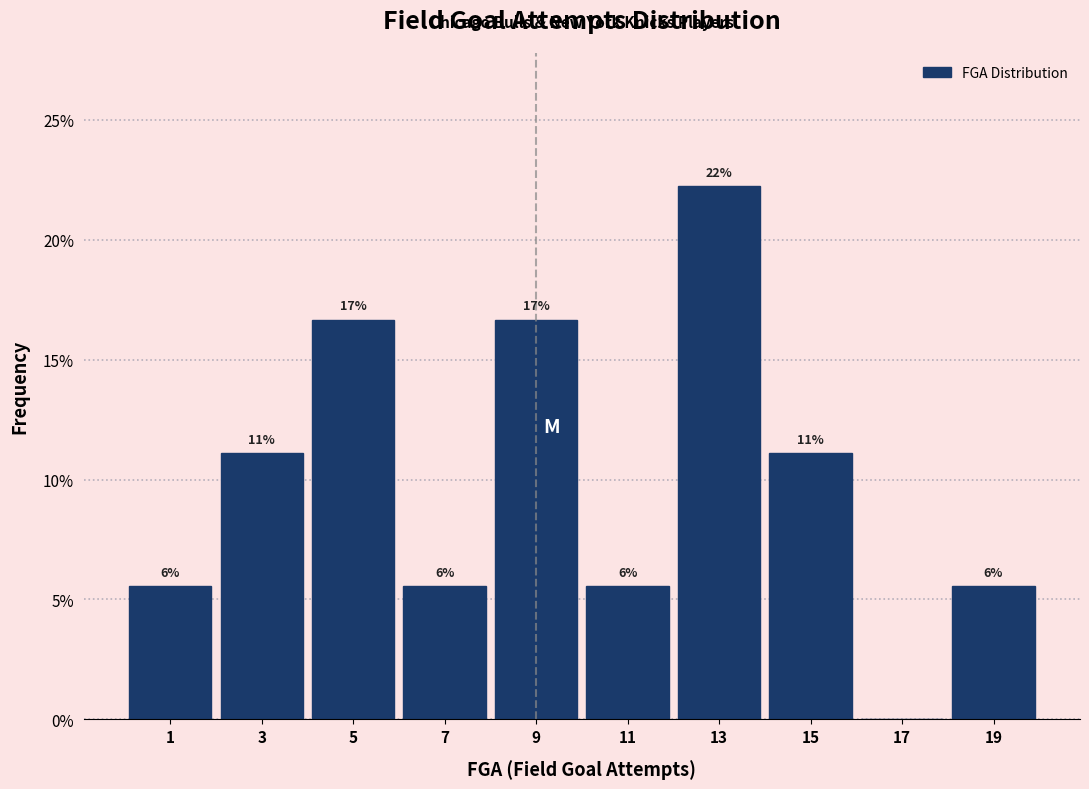

Are the bars horizontal?

No